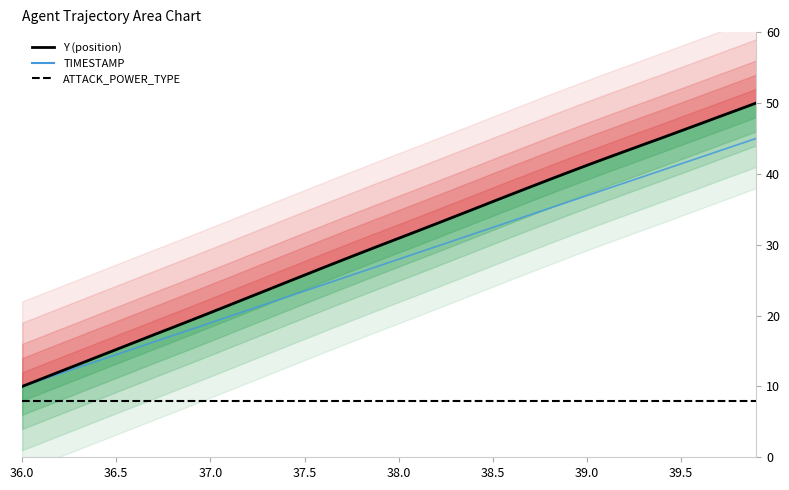

True or false: TIMESTAMP and Y (position) intersect in this chart.

False